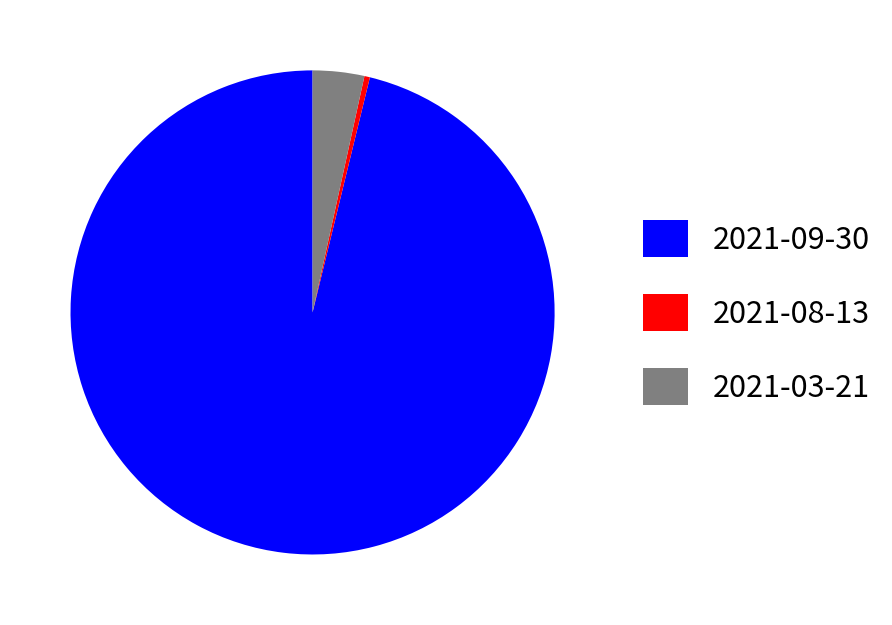

How many segments does this pie chart have?

3